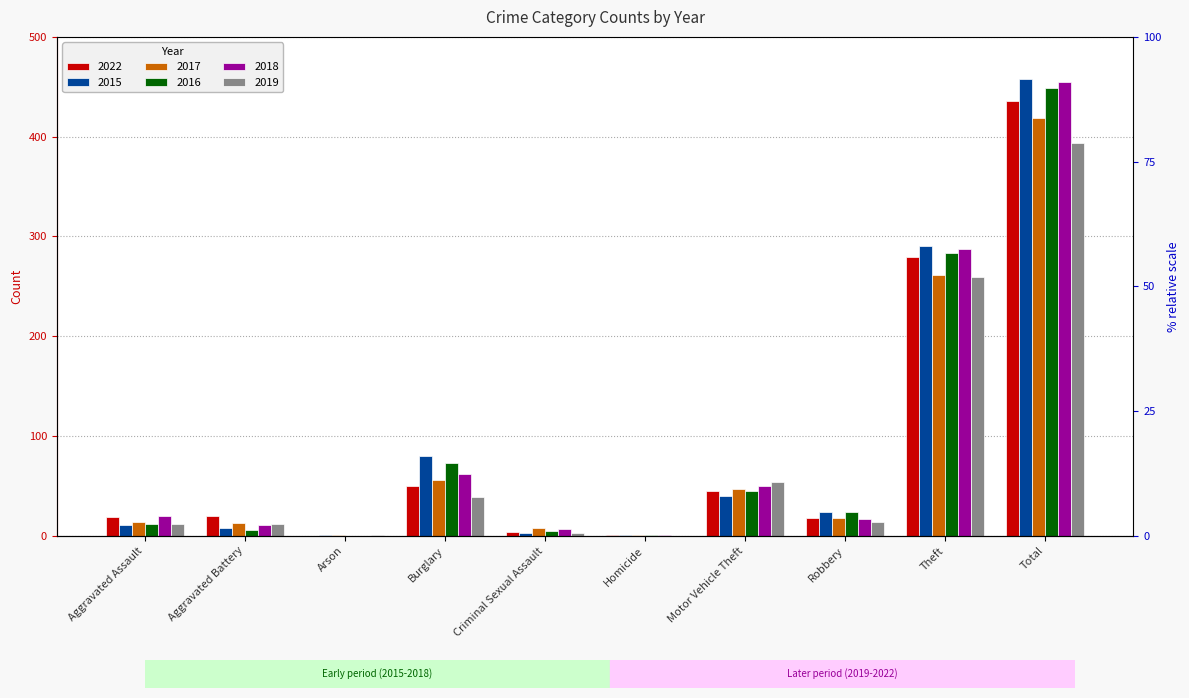

What are all the series names shown in the legend?

2022, 2015, 2017, 2016, 2018, 2019